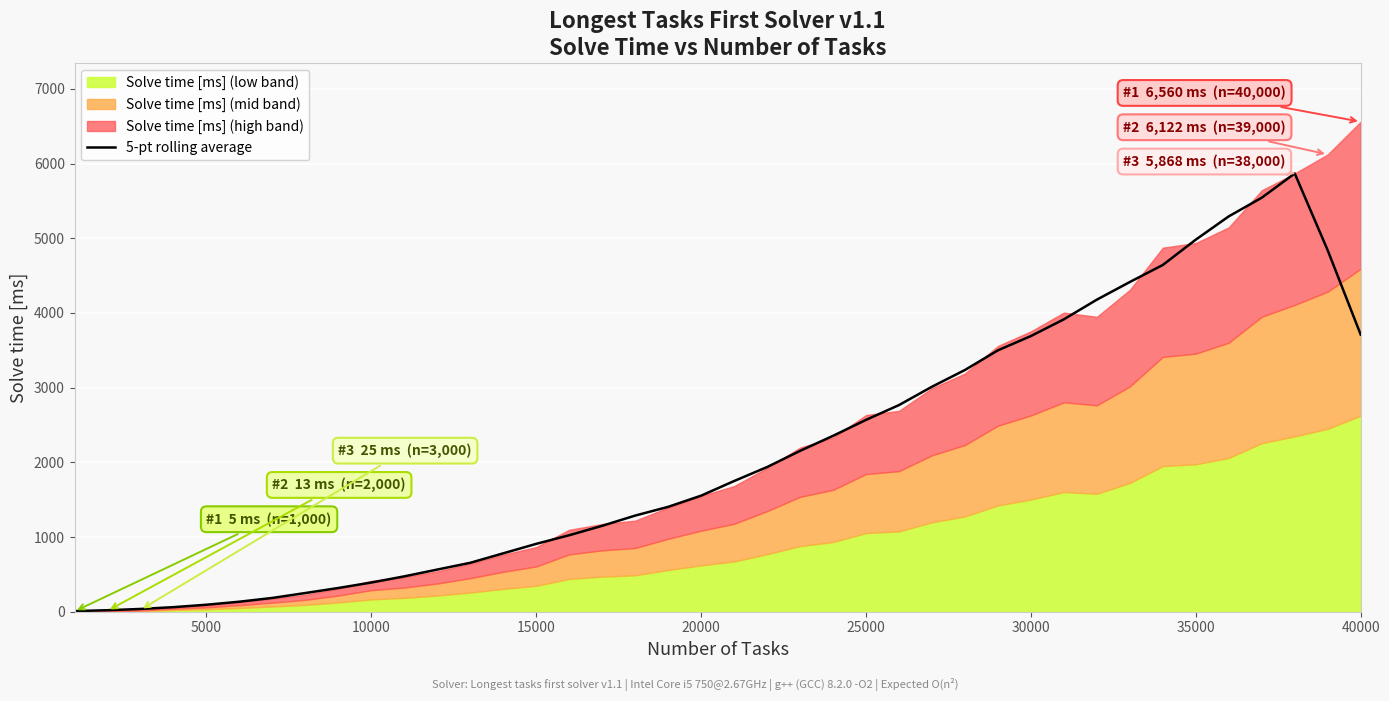

What is the value of the 11th point from the left?

473.6